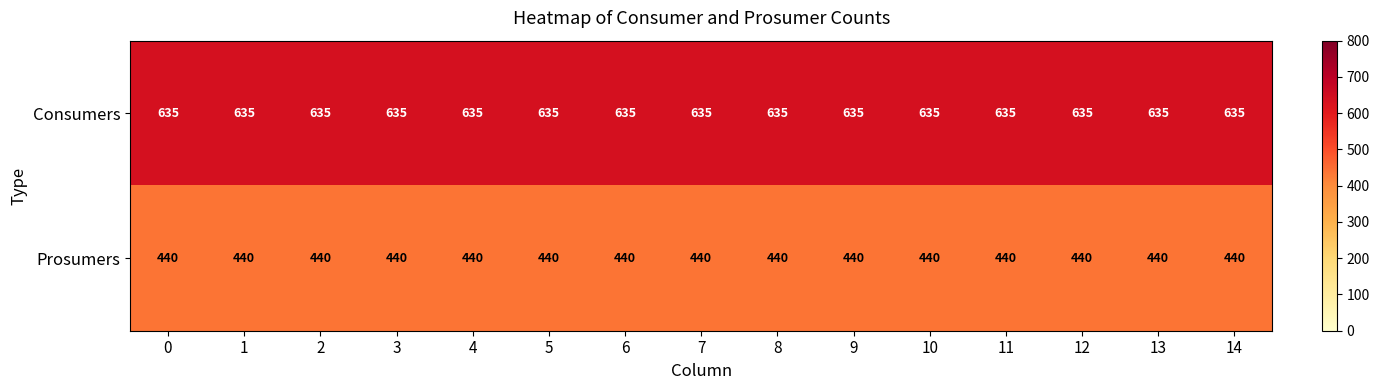

Which series has the largest total across all categories?

Consumers